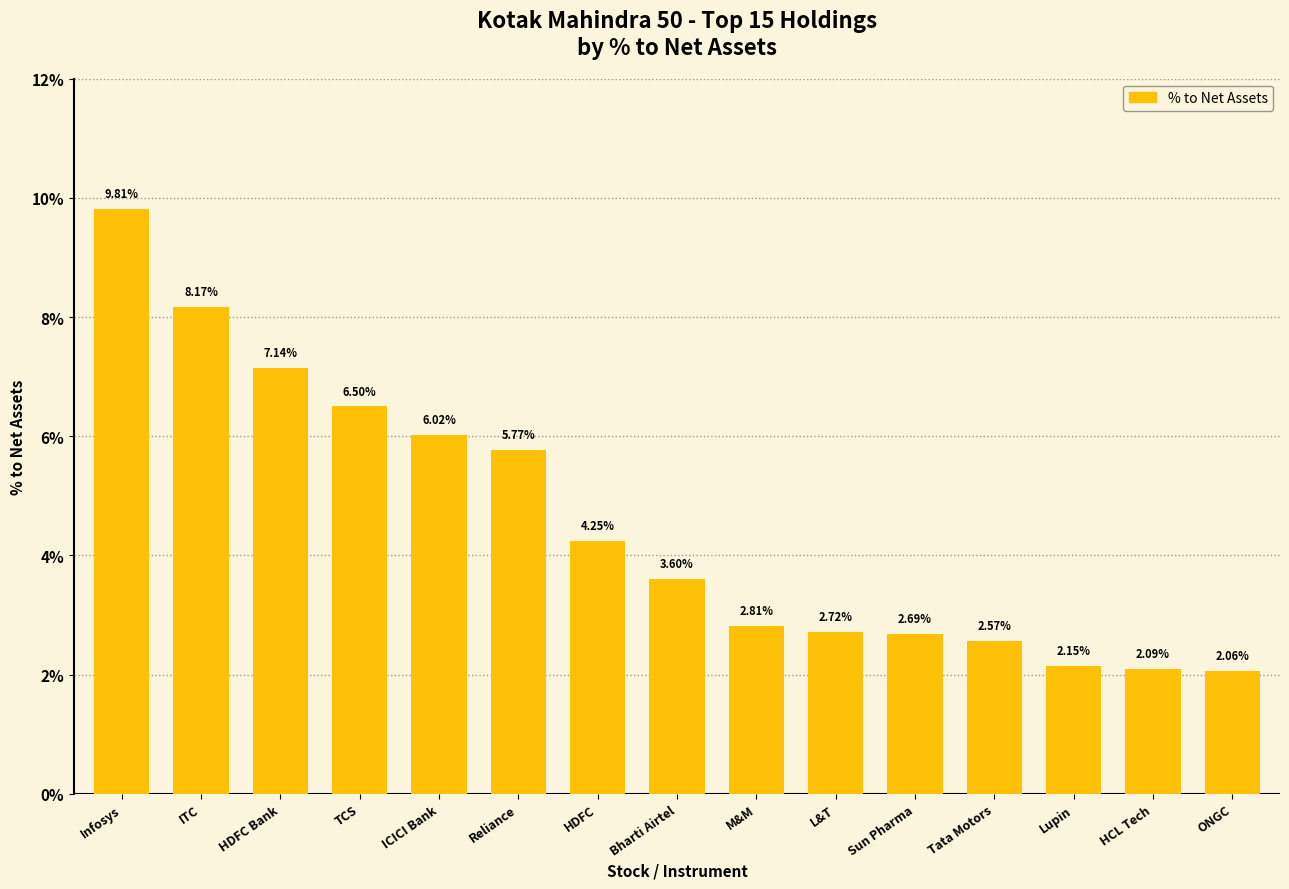

Rank the categories by value from highest to lowest.

Infosys, ITC, HDFC Bank, TCS, ICICI Bank, Reliance, HDFC, Bharti Airtel, M&M, L&T, Sun Pharma, Tata Motors, Lupin, HCL Tech, ONGC